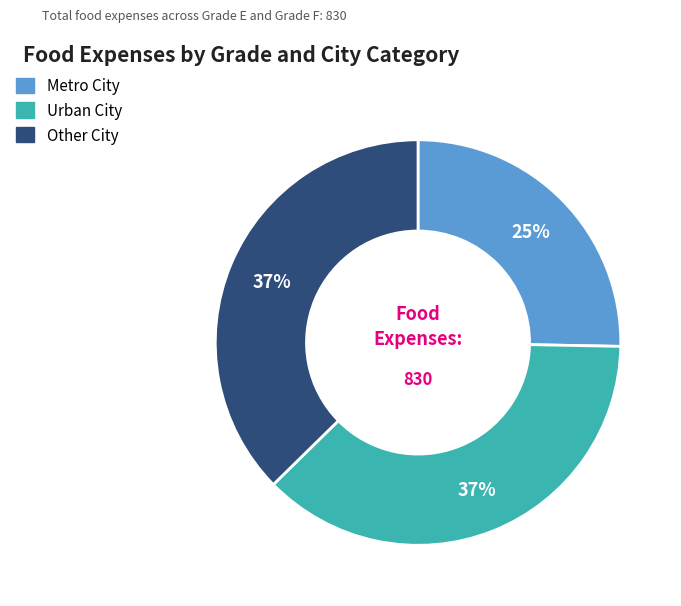

To the nearest percent, what is the difference between the largest and smallest slice percentages?

12%